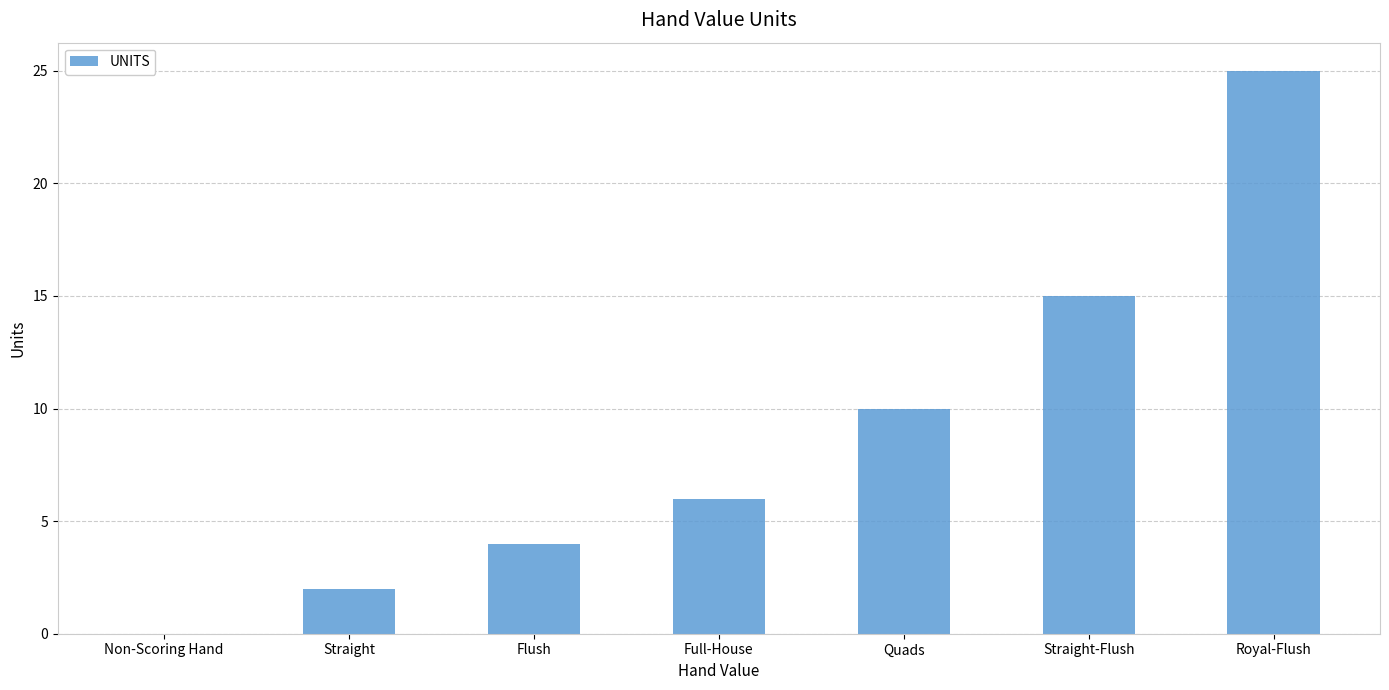

What is the ratio of the value at Quads to the value at Full-House?

1.7